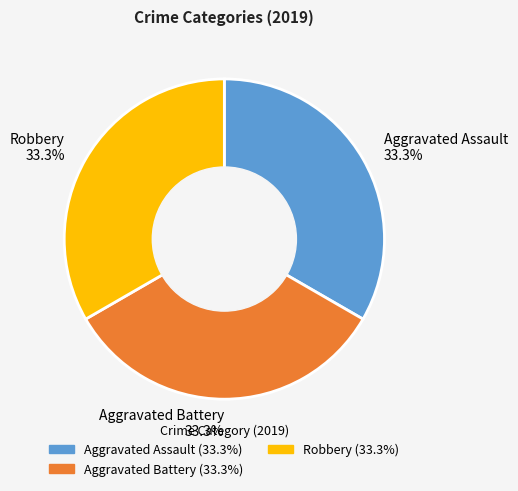

What percentage is NOT represented by Aggravated Battery 33.3%?

66.7%